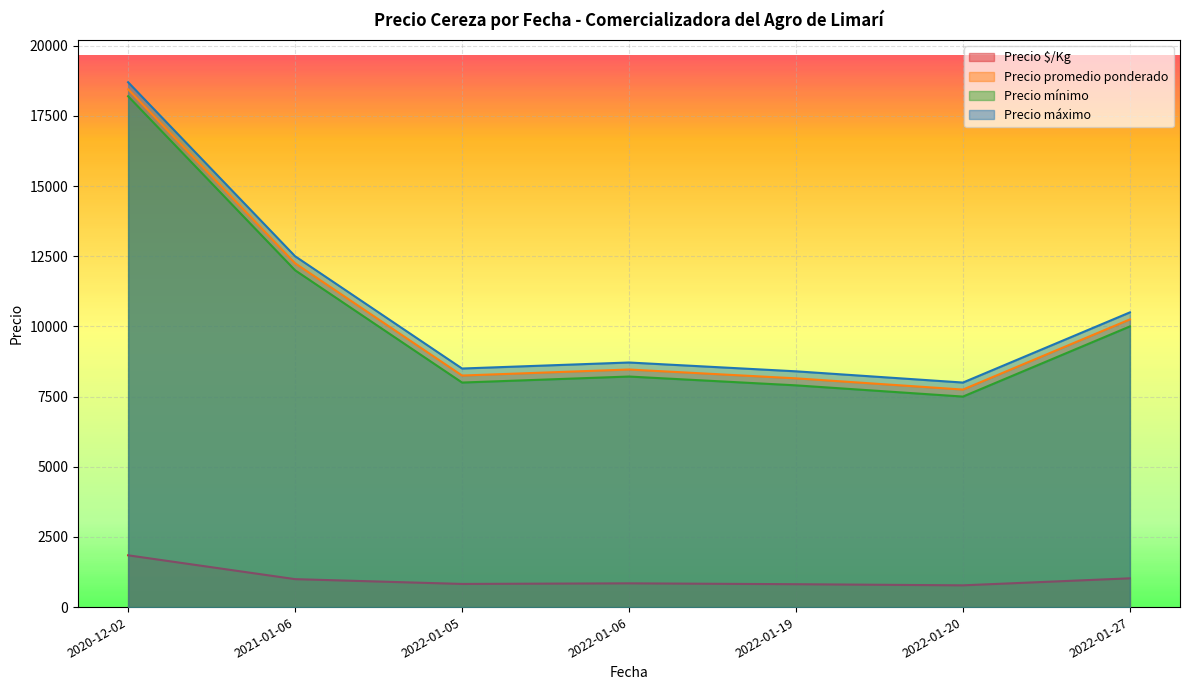

True or false: Precio $/Kg and Precio mínimo cross at least once.

False